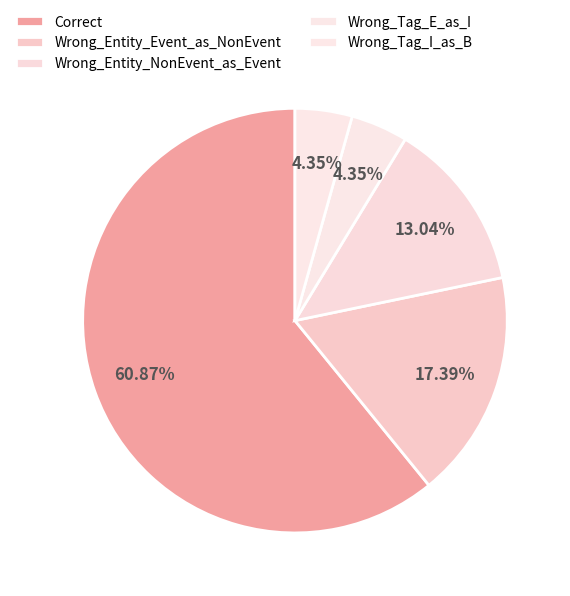

What is the ratio of the value at Wrong_Tag_E_as_I to the value at Wrong_Entity_NonEvent_as_Event?

0.3